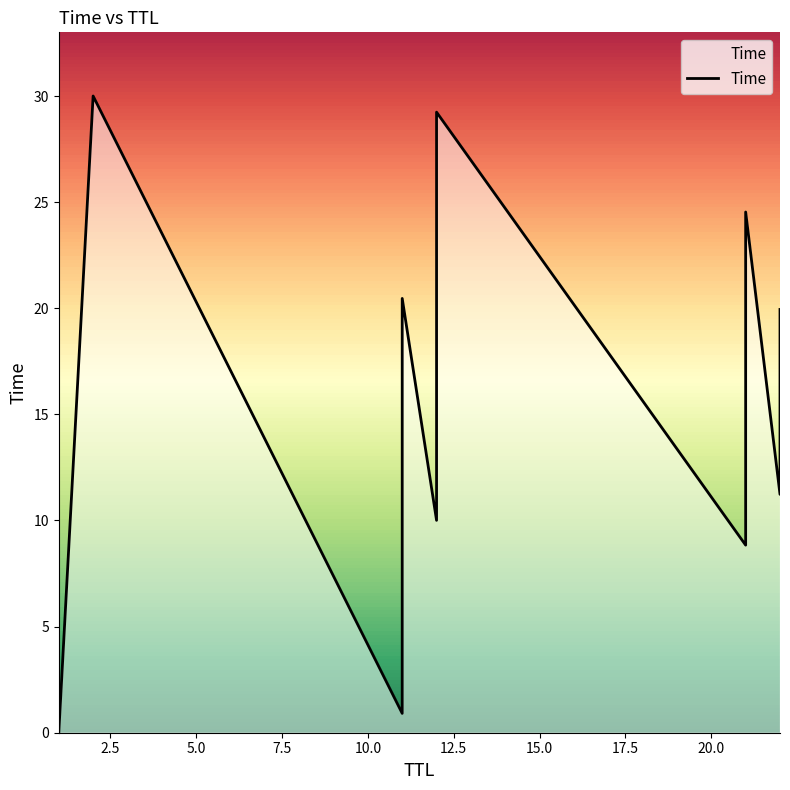

What is the value of the 12th point from the left?

11.2